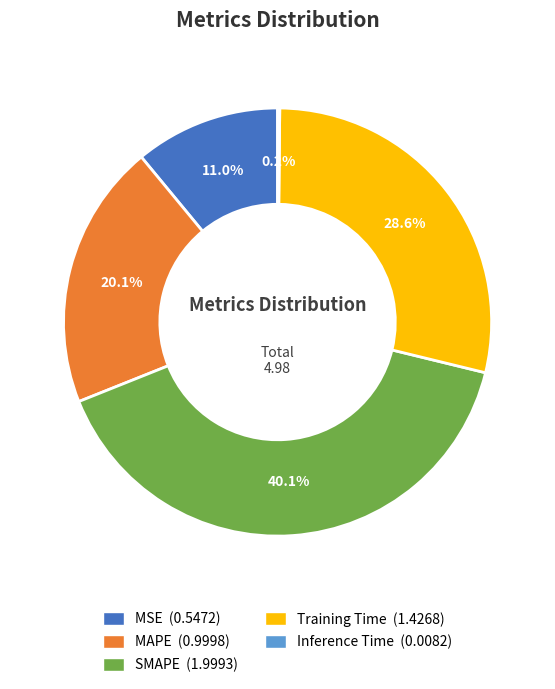

Does any single category account for the majority?

No